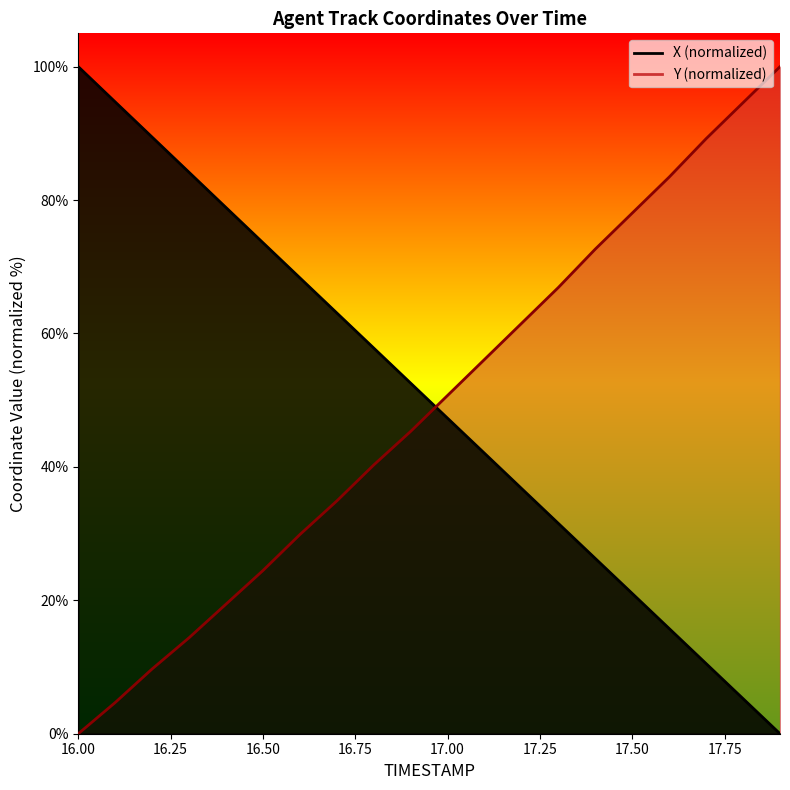

List the series in order of their peak value, highest first.

X, Y